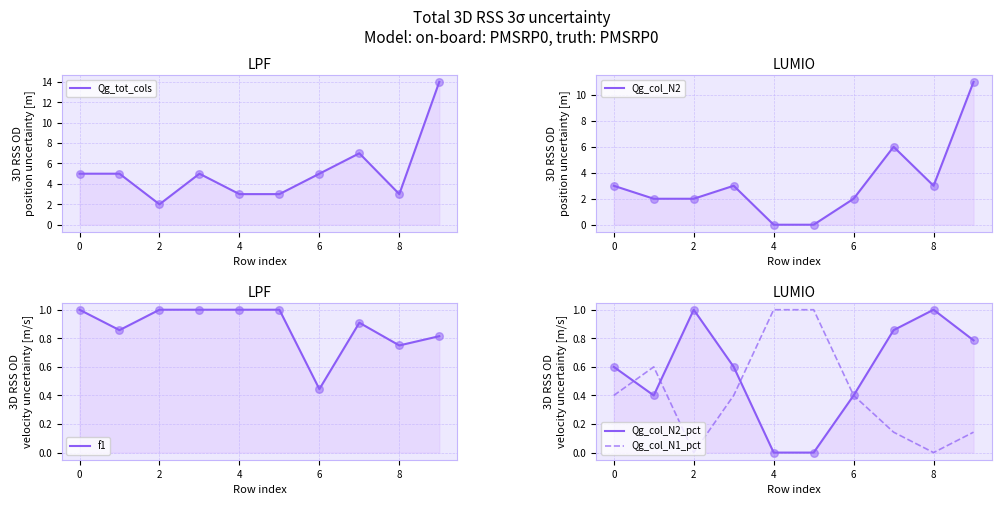

What are all the series names shown in the legend?

Qg_tot_cols, Qg_col_N2, f1, Qg_col_N2_pct, Qg_col_N1_pct